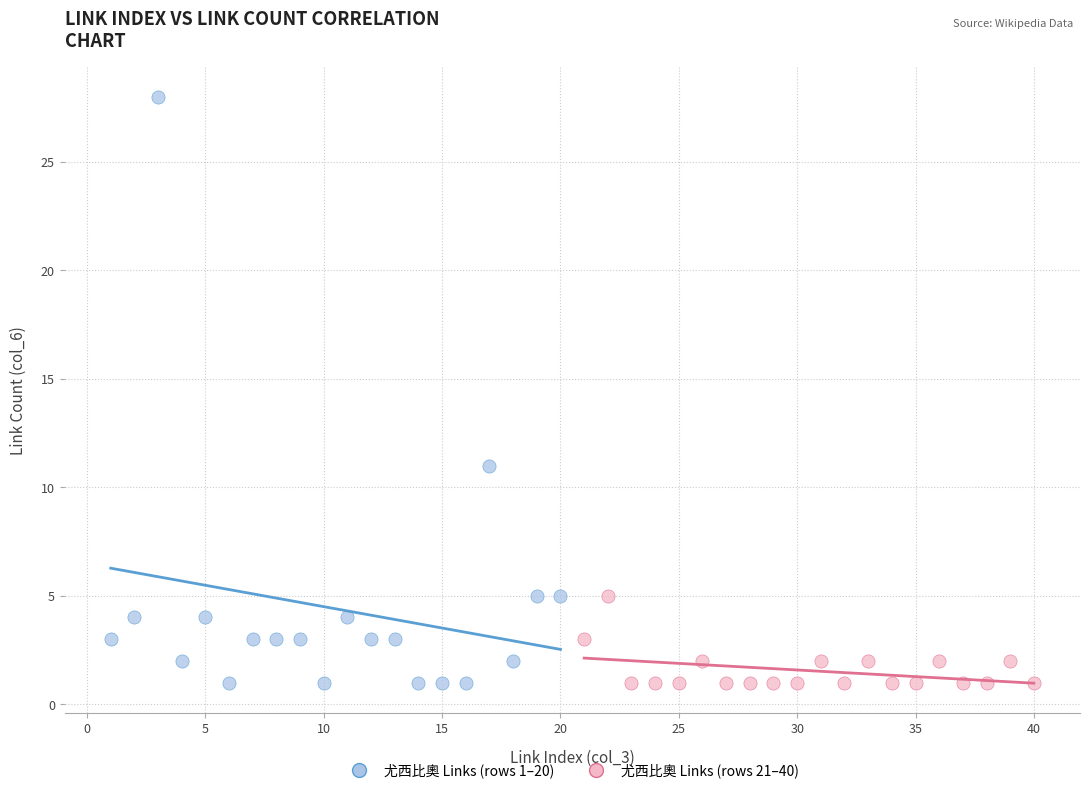

Which series has the widest spread of Y values?

尤西比奧 Links (rows 1–20)